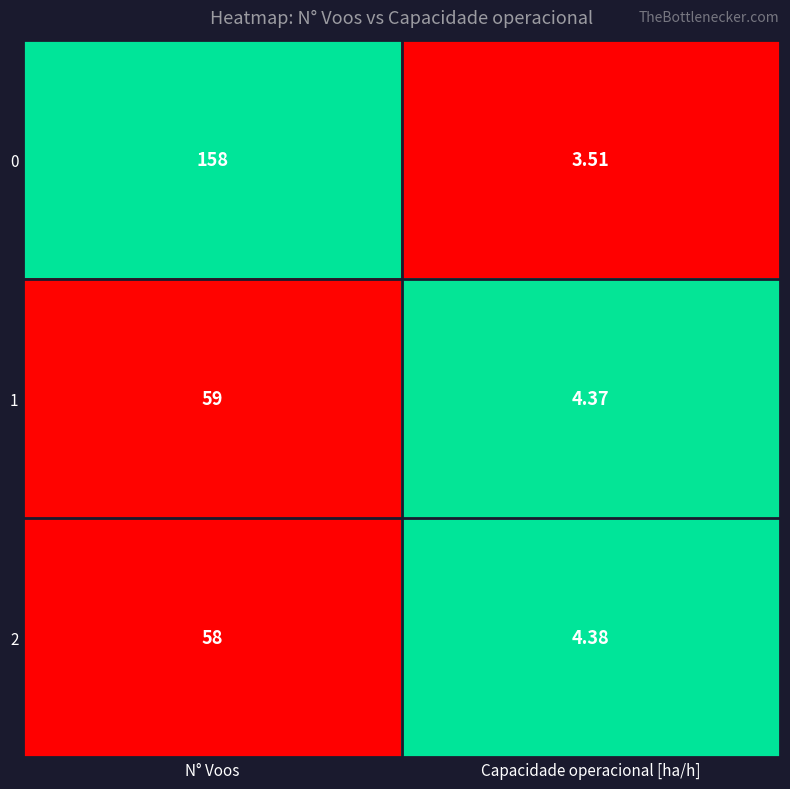

Which label corresponds to the smallest value in the chart?

Capacidade operacional [ha/h]